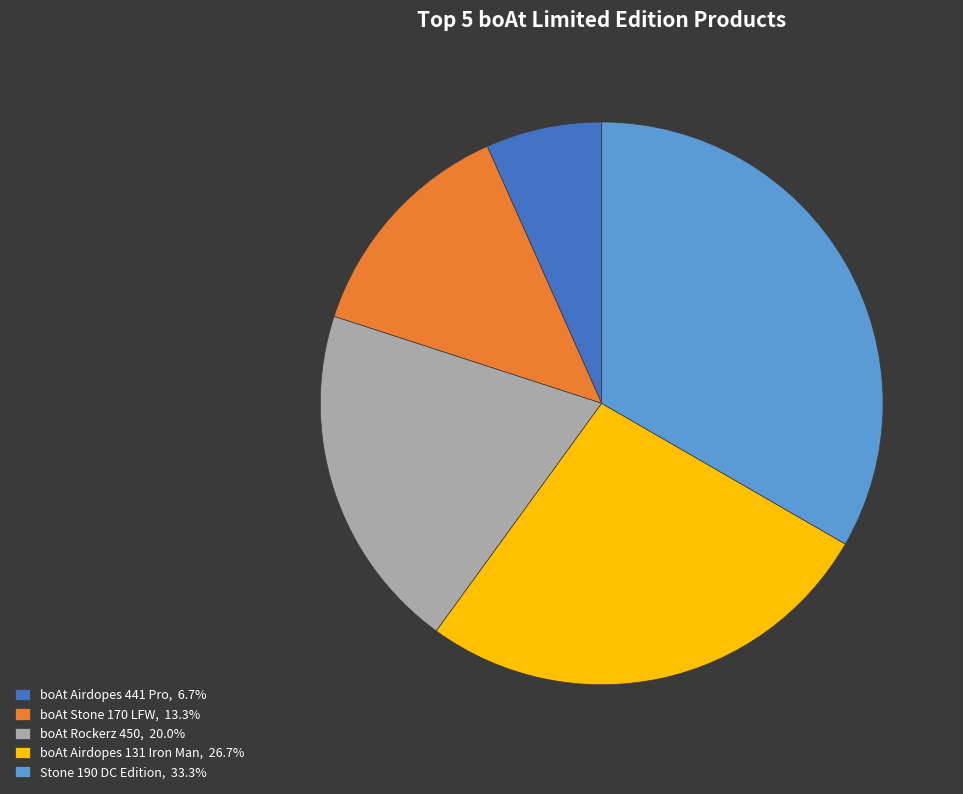

Which slice is the largest?

Stone 190 DC Edition